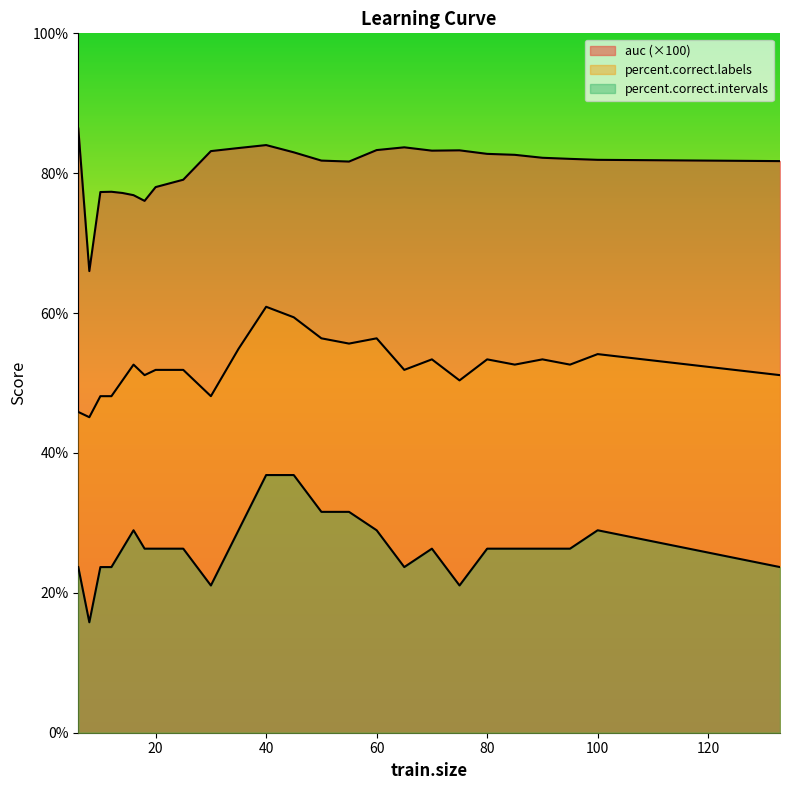

What is the value of the percent.correct.intervals point at the 24th from the left?

28.9